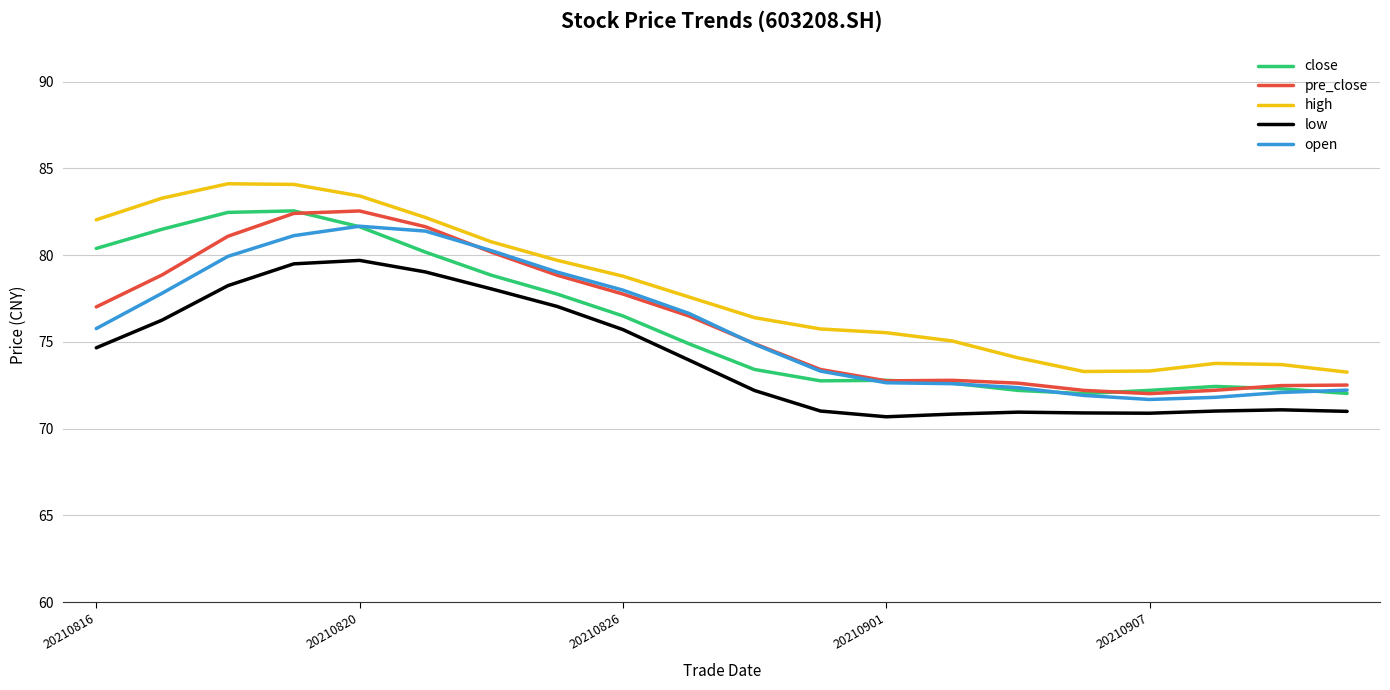

What are all the series names shown in the legend?

close, pre_close, high, low, open